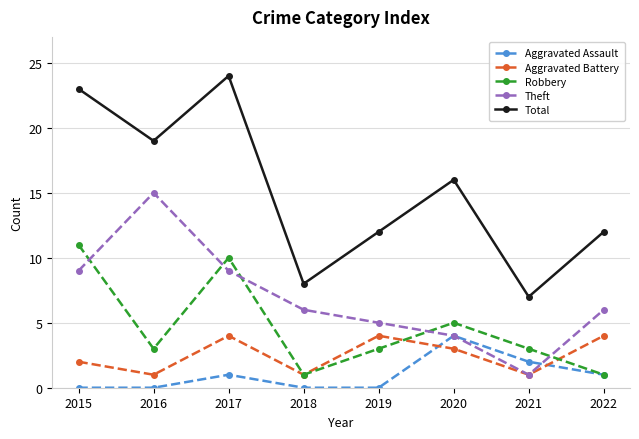

Between 2018 and 2021, which series saw the biggest shift?

Theft